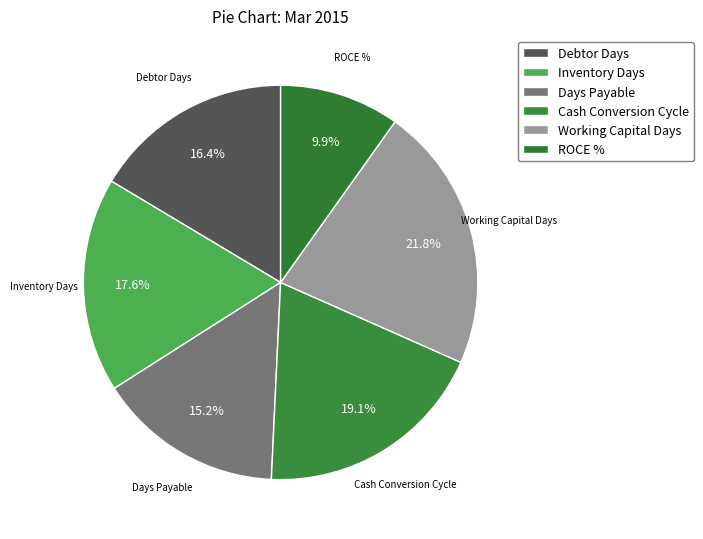

True or false: Working Capital Days accounts for 22% of the total.

True